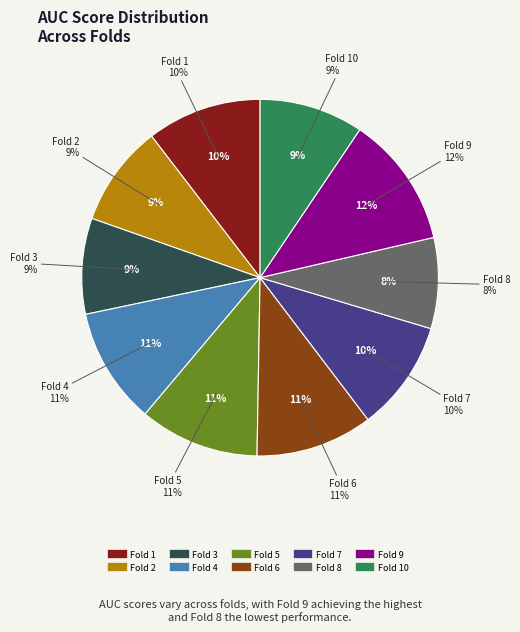

To the nearest percent, what is the difference between the Fold 3 and Fold 9 slice percentages?

3%